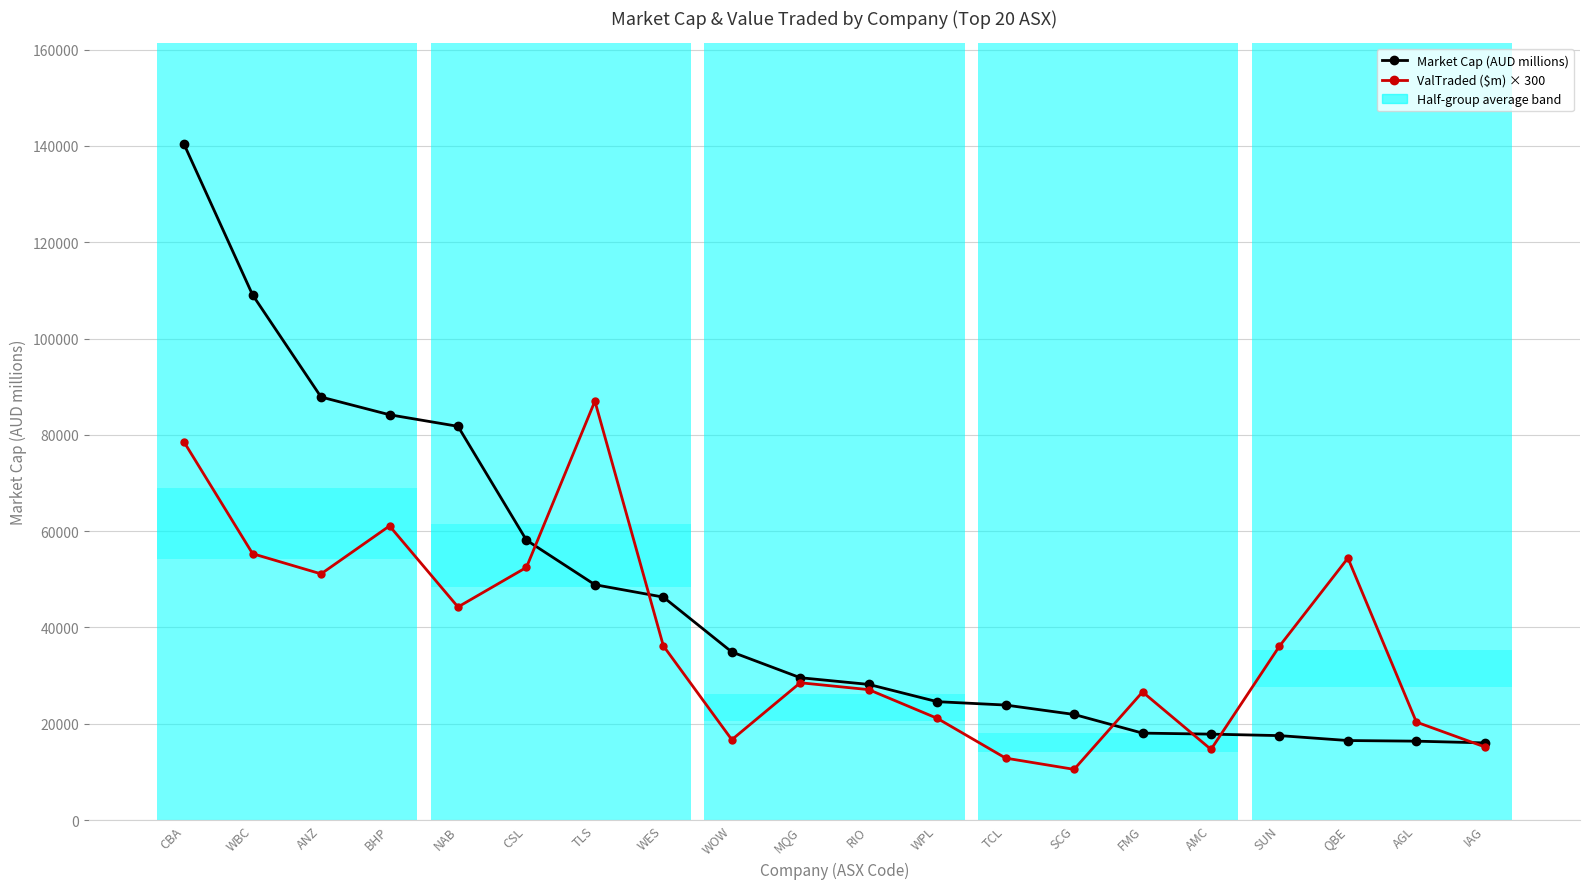

The value of ValTraded ($m) × 300 at CBA is 123383.5. True or false?

False